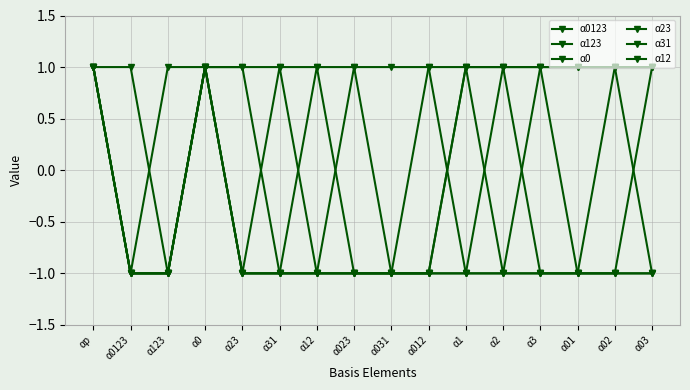

What is the label of the 5th point from the right?

α2